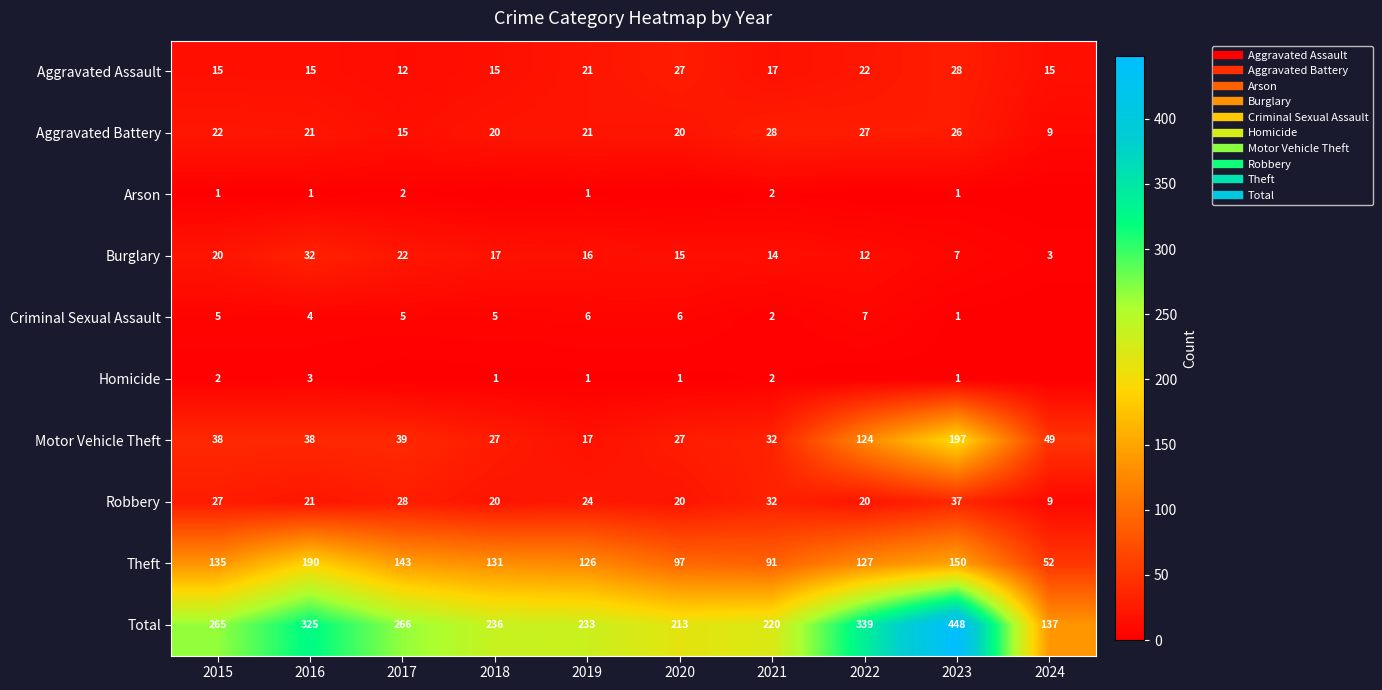

Count the number of data series in this chart.

10